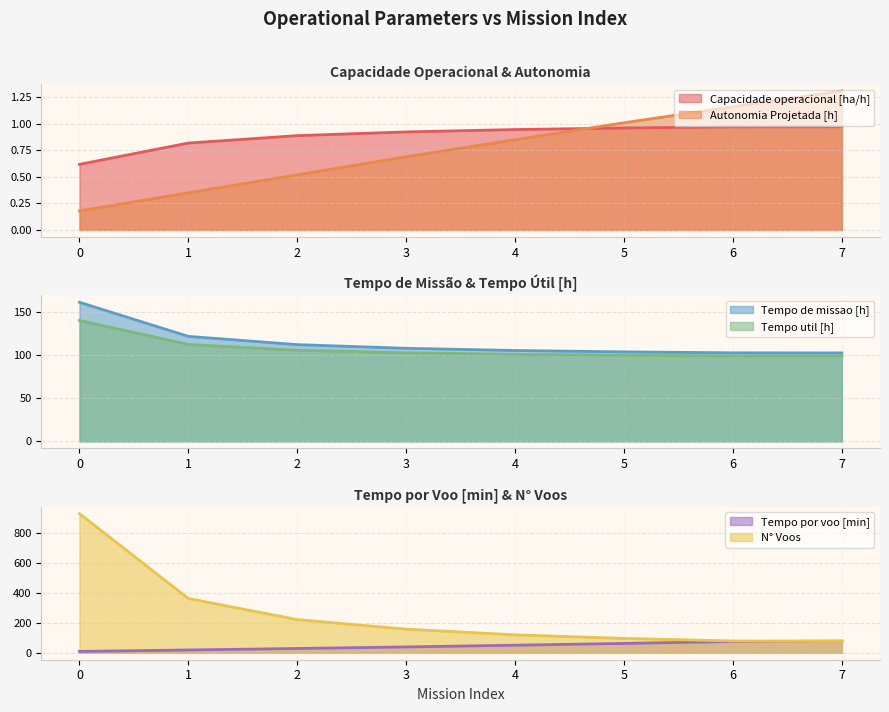

How many lines are shown in the chart?

6